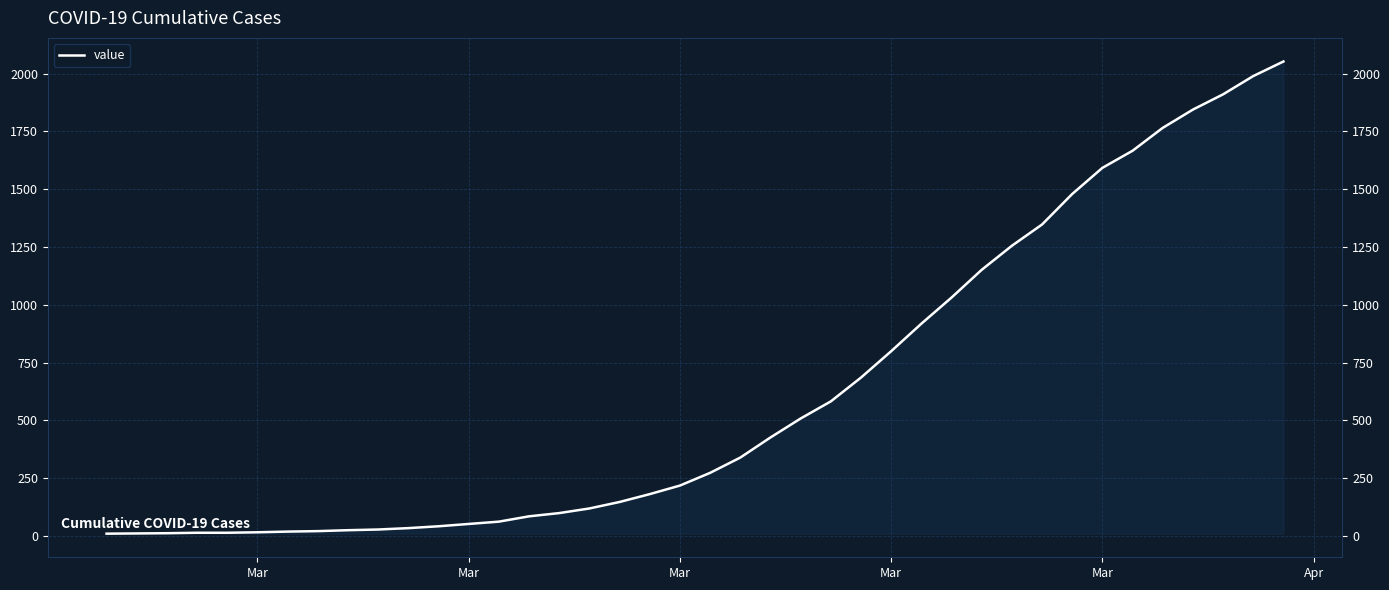

Is it true that the value at 22 is 558?

False